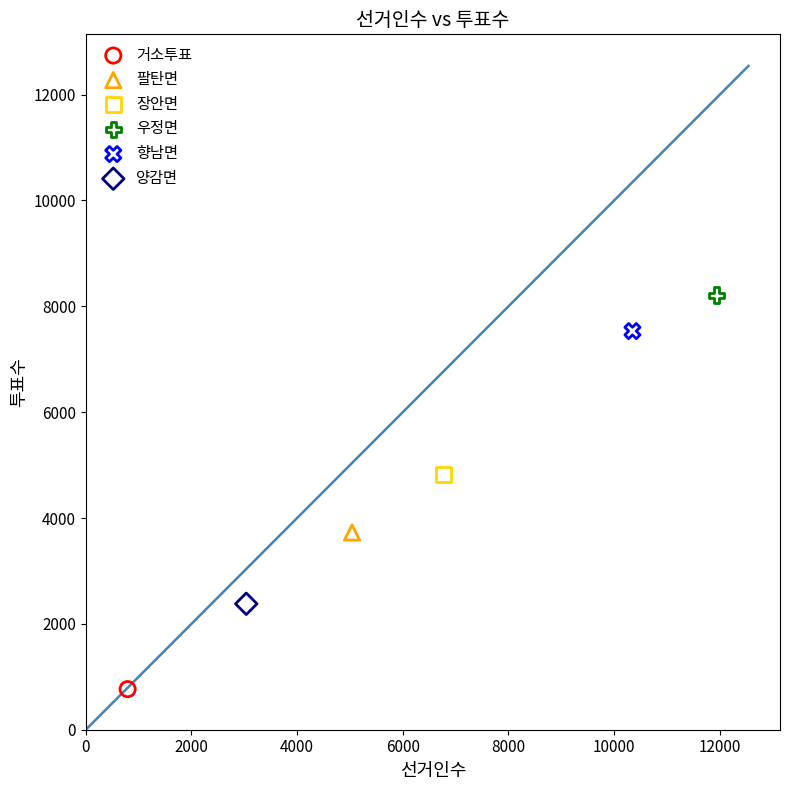

What are all the series names shown in the legend?

거소투표, 팔탄면, 장안면, 우정면, 향남면, 양감면